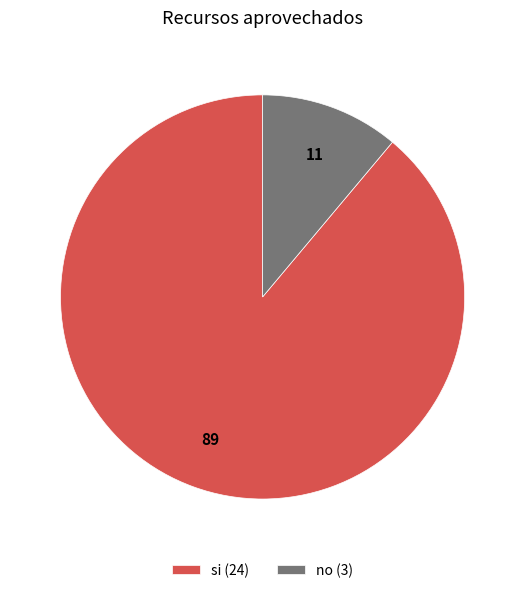

How many slices are in this pie chart?

2